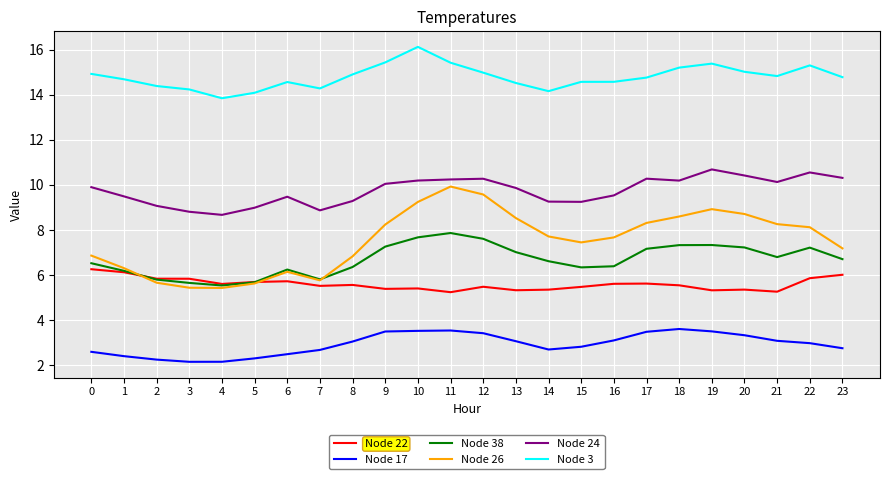

Which series changed the most between 4 and 17?

Node 26